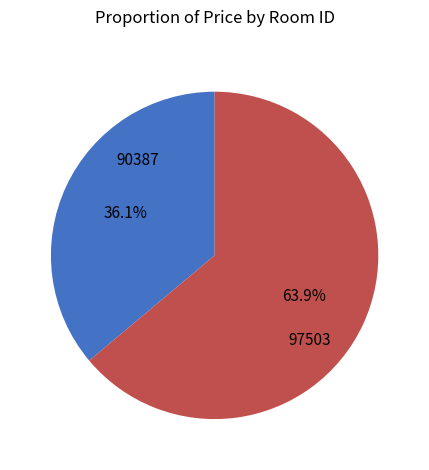

Does 90387 account for over 50% of the chart?

Yes